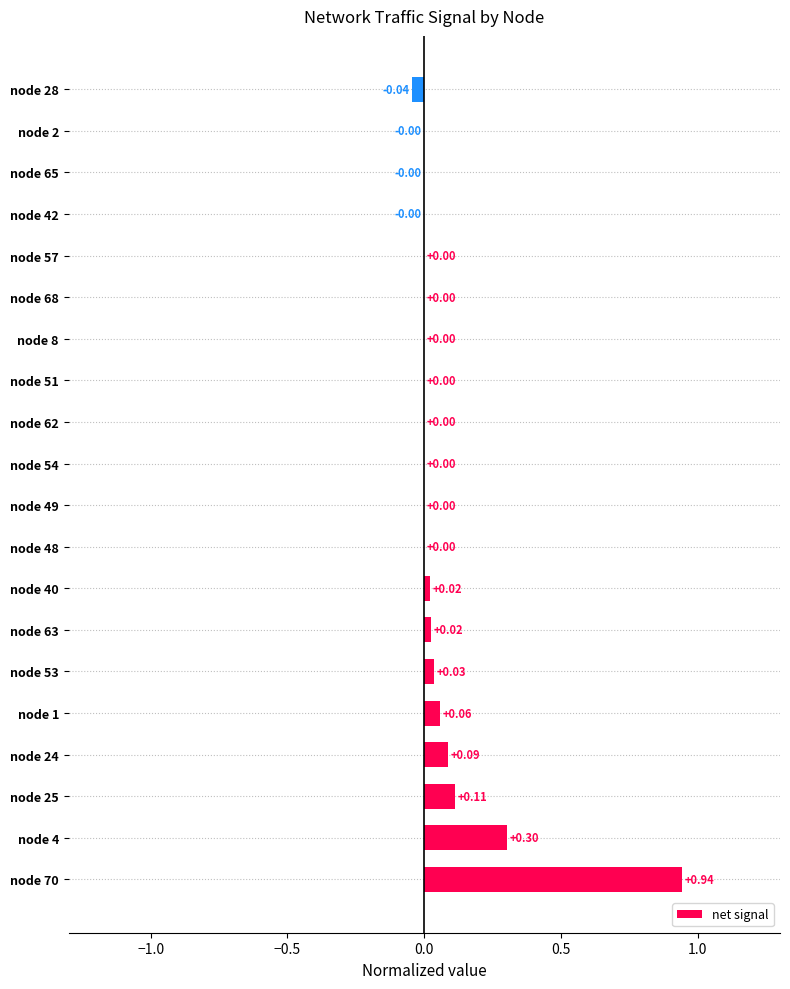

What is the sum of all values?

1.5